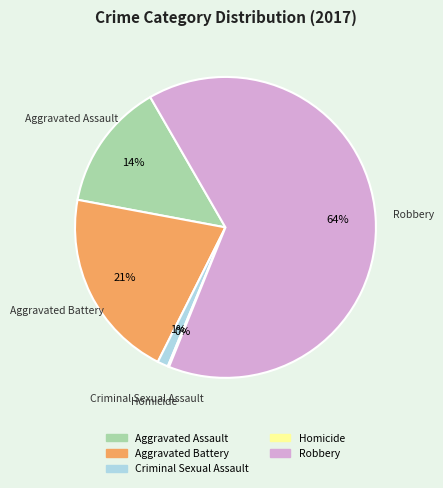

Which has a higher value, Aggravated Assault or Aggravated Battery?

Aggravated Battery